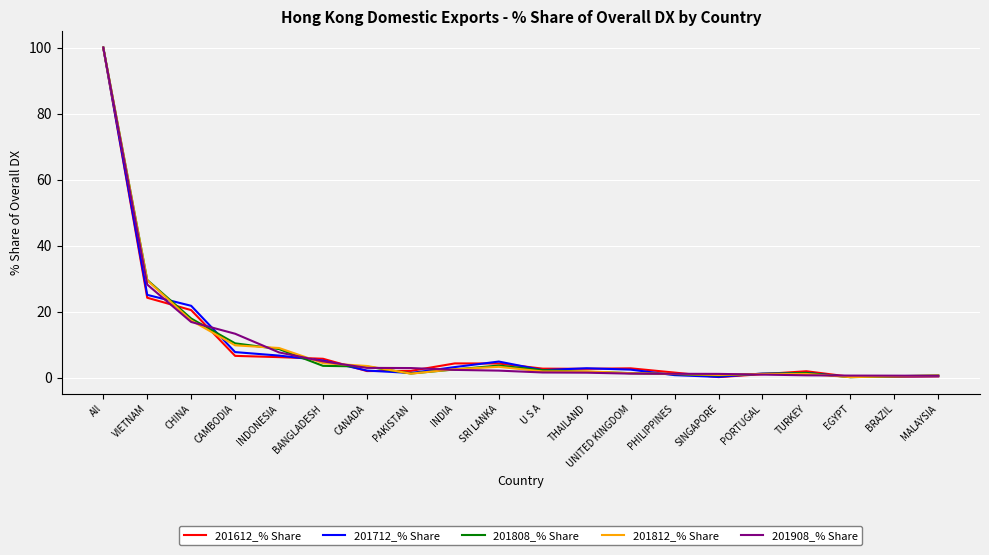

What is the highest value of the 201812_% Share series?

100.0